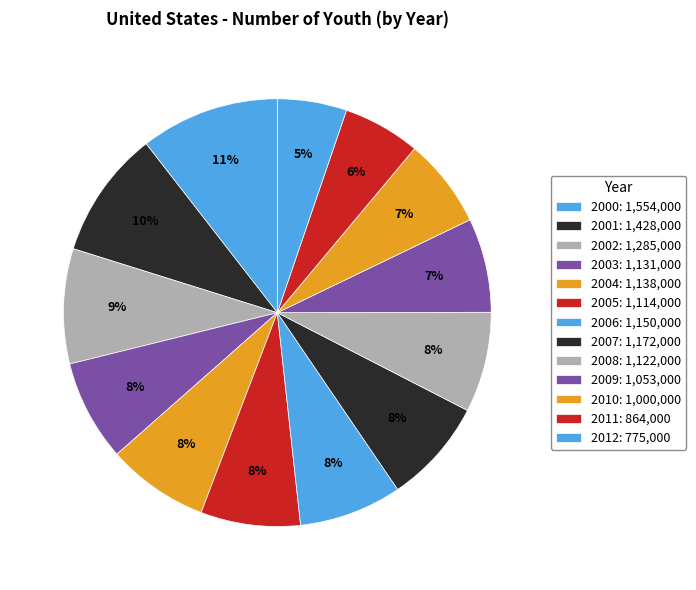

What is the ratio of the value at 2008 to the value at 2000?

0.7